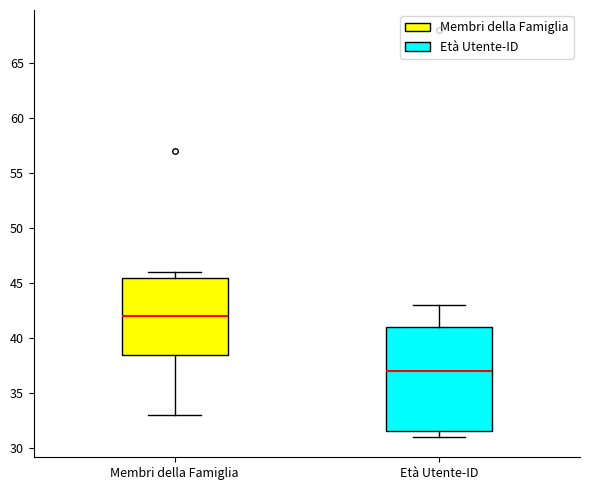

Where does the lower whisker of the box for Membri della Famiglia end on the y-axis? The values are not printed on the chart, so give them approximately, as read against the axis.

33.0